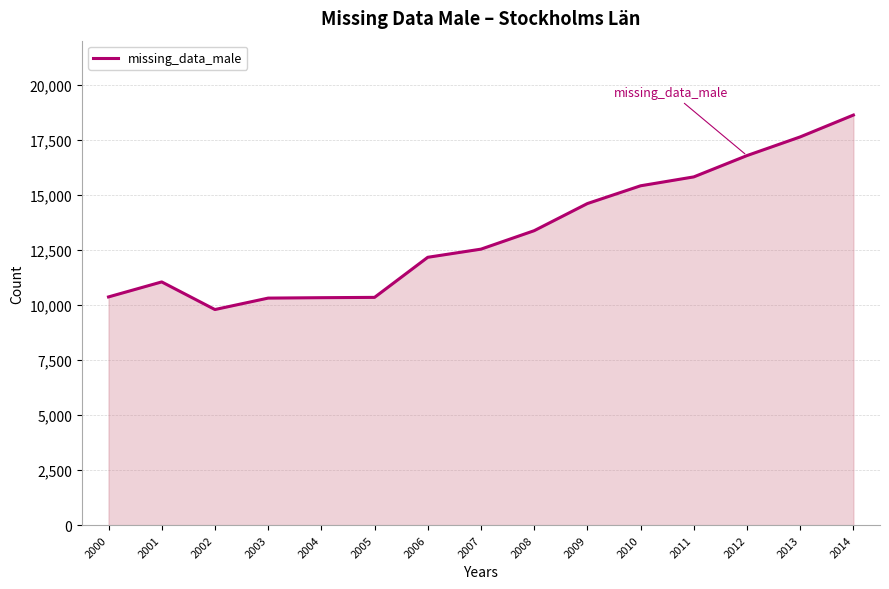

Is it true that the value at 2001 is 11045?

True